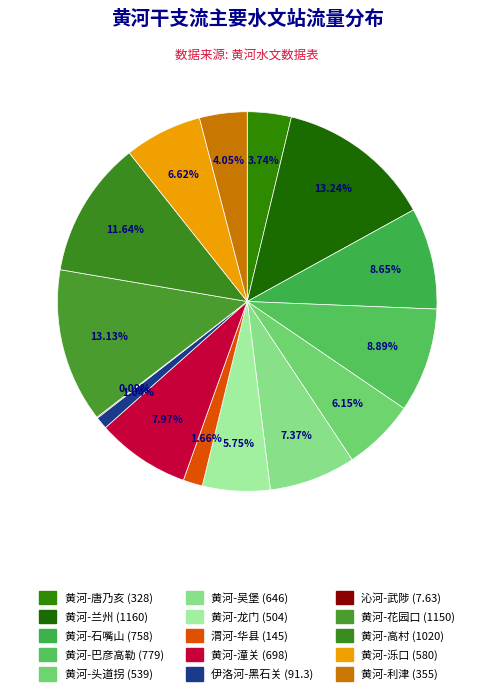

To the nearest percent, what is the difference between the largest and smallest slice percentages?

13%